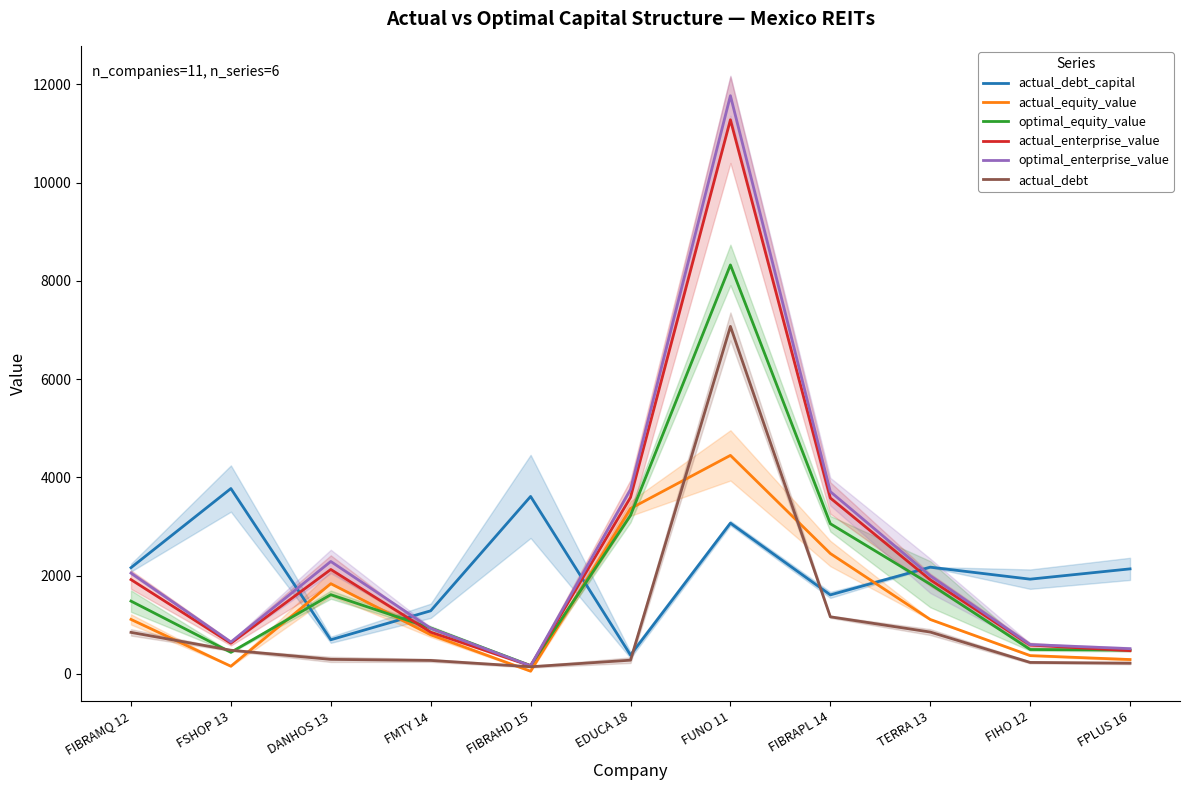

True or false: actual_debt has more than 2 interior local peaks.

False